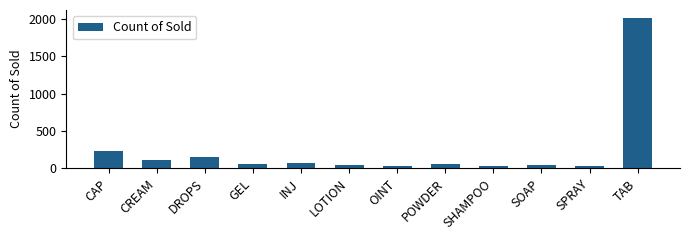

What is the value of the 2nd bar from the left?

108